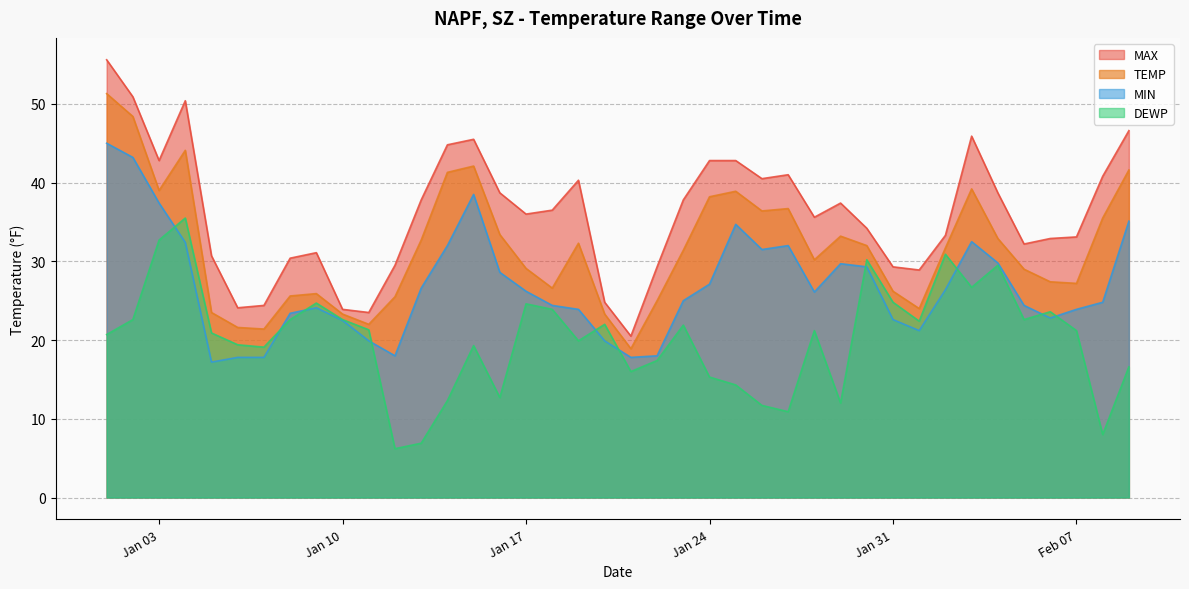

Is it true that MIN equals 23.9 at 2022-01-19?

True